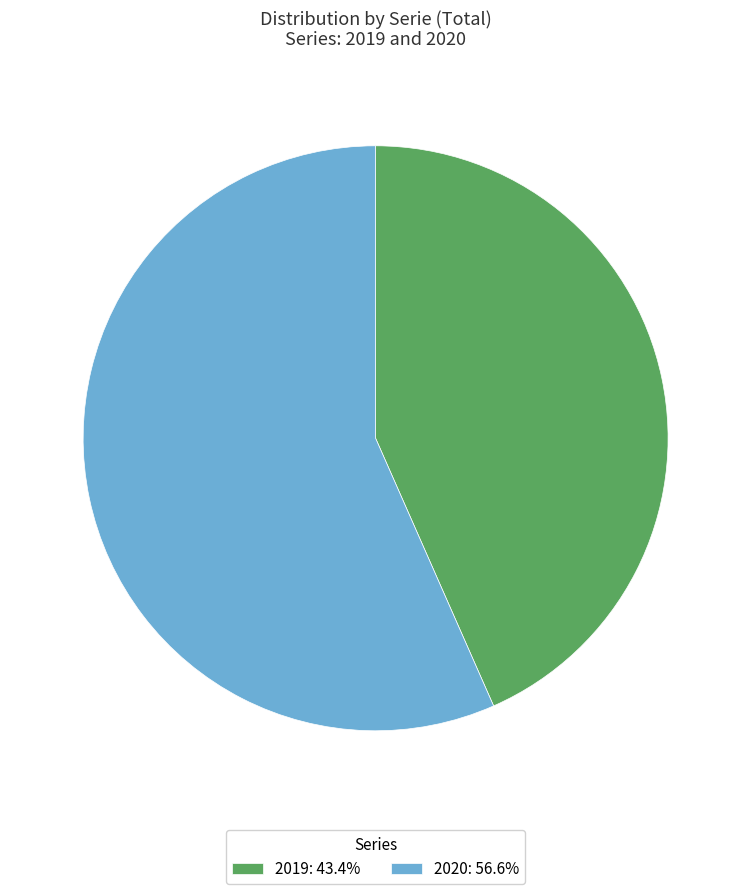

Does 2019 represent more than half of the total?

No